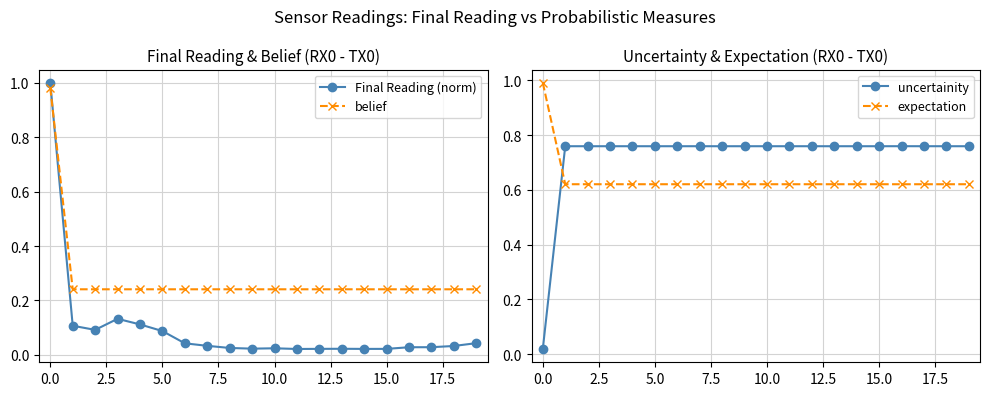

Is the value of expectation at 16 greater than the value of belief at 14?

Yes